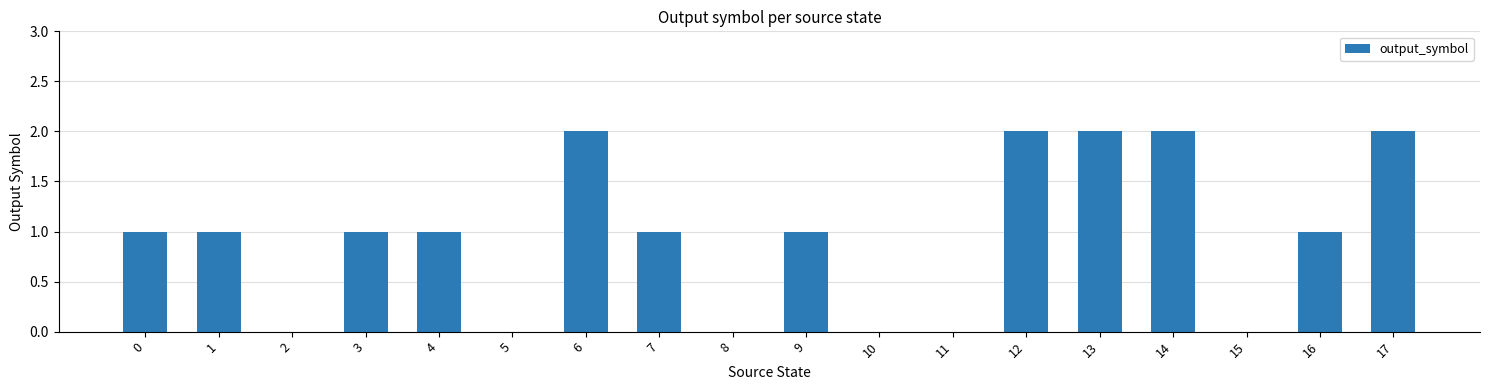

Are the bars horizontal?

No